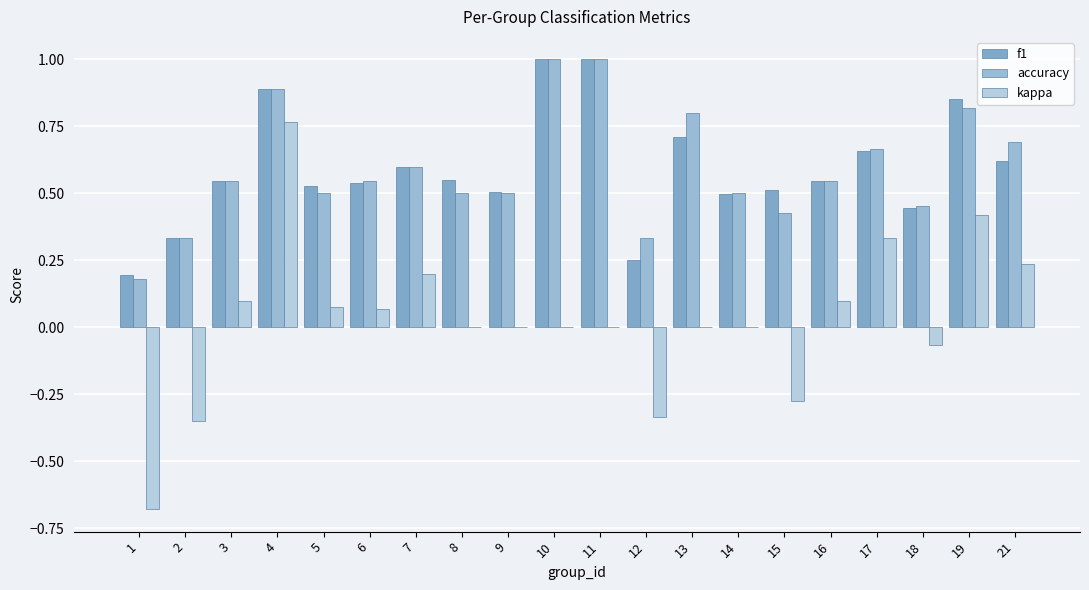

At which label does f1 reach its peak?

10